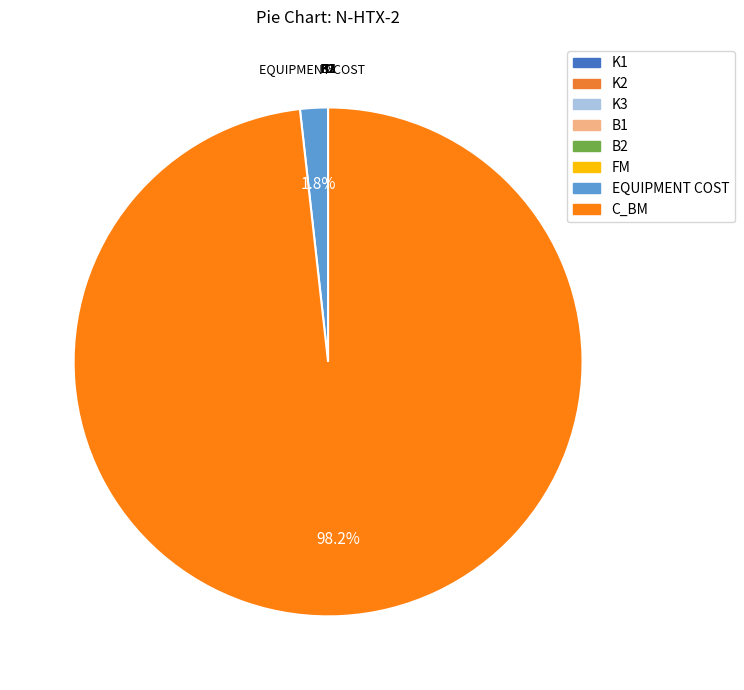

What is the smallest slice in the pie chart?

K3